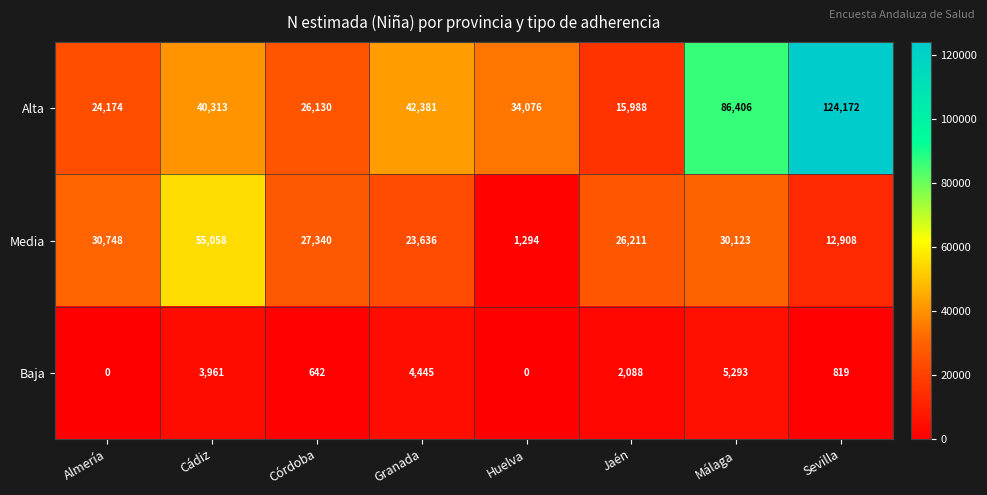

What is the sum of the Baja values at Málaga and Córdoba?

5935